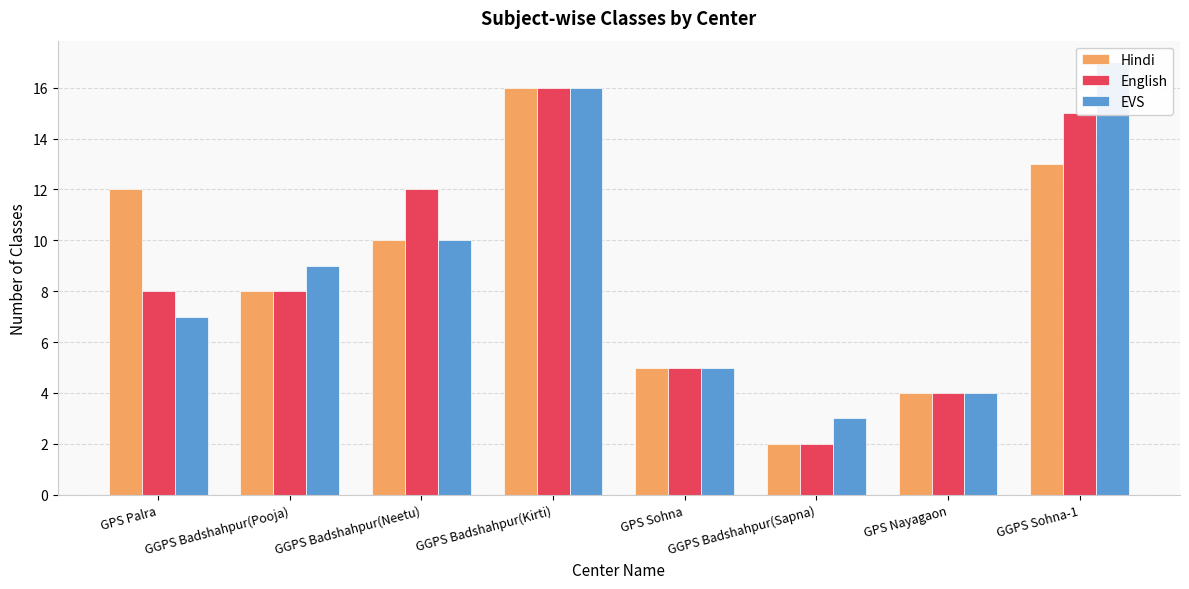

How many bars are there in each group?

3